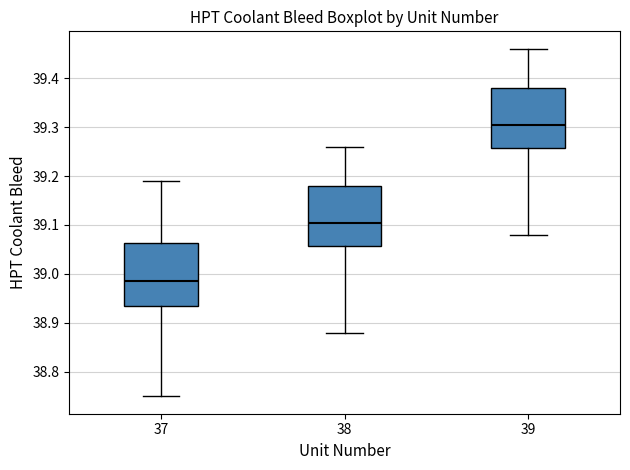

Reading left to right, read every box against the y-axis: the position of its median line, the range the box covers, and the ends of its whiskers. The values are not printed on the chart, so give them approximately, as read against the axis.

37: median 38.99, box 38.94 to 39.06, whiskers 38.75 to 39.19
38: median 39.11, box 39.06 to 39.18, whiskers 38.88 to 39.26
39: median 39.31, box 39.26 to 39.38, whiskers 39.08 to 39.46